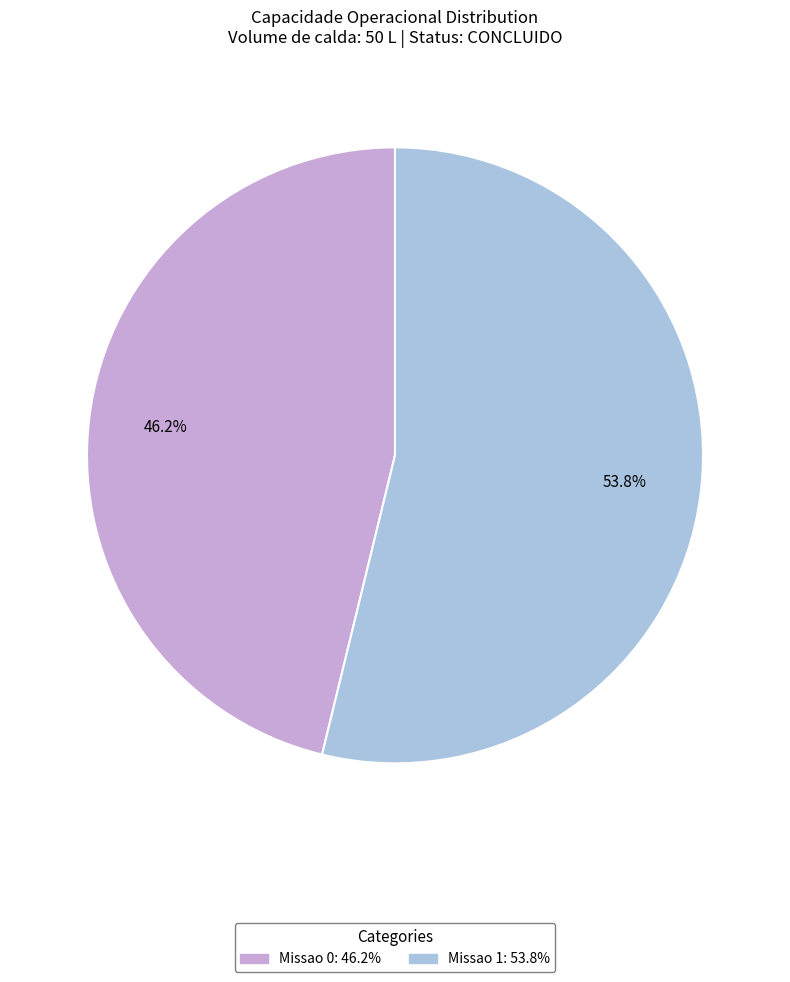

True or false: Missao 0 accounts for 39% of the total.

False